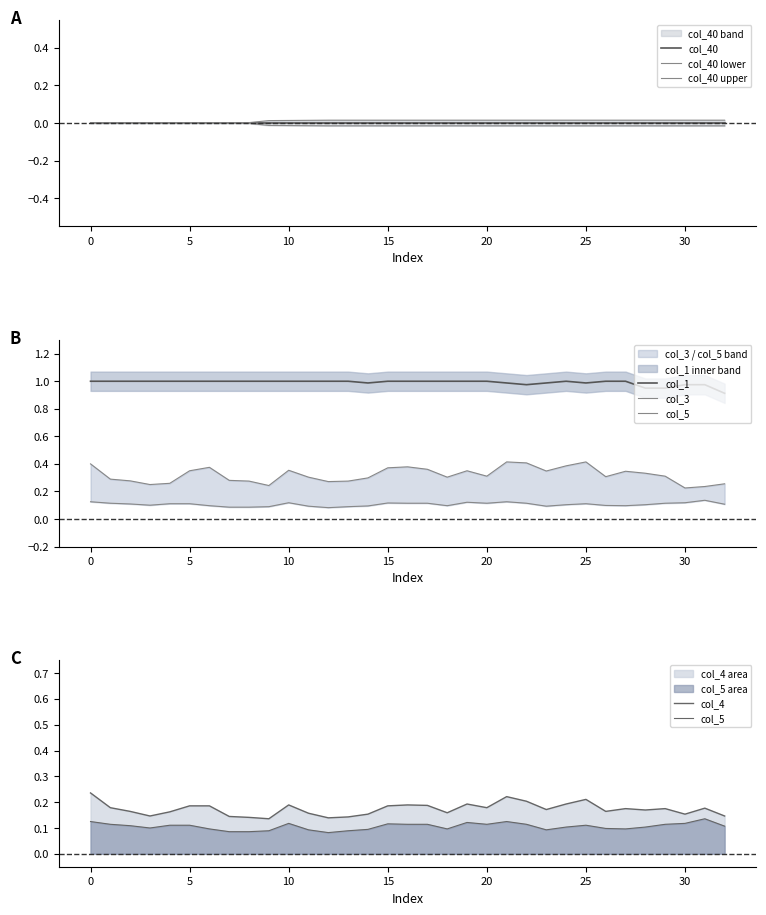

Read the col_1 value at 31.

1.0